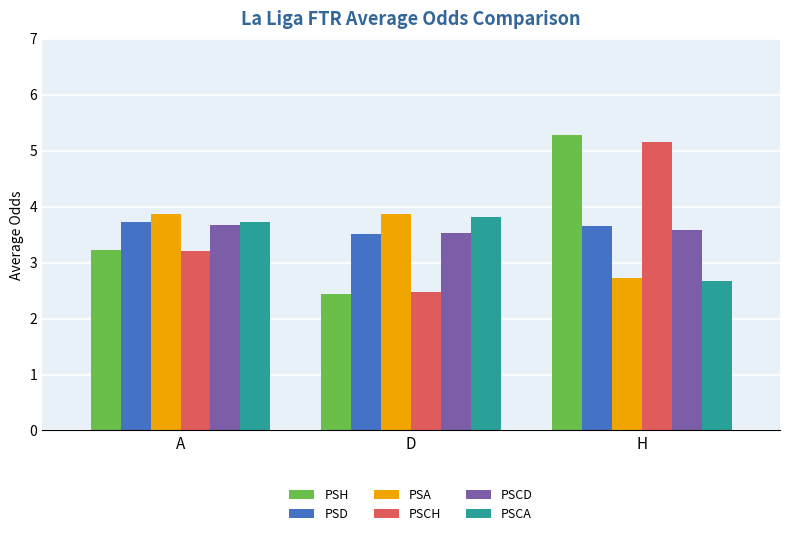

At which label is PSA closest to 3?

H